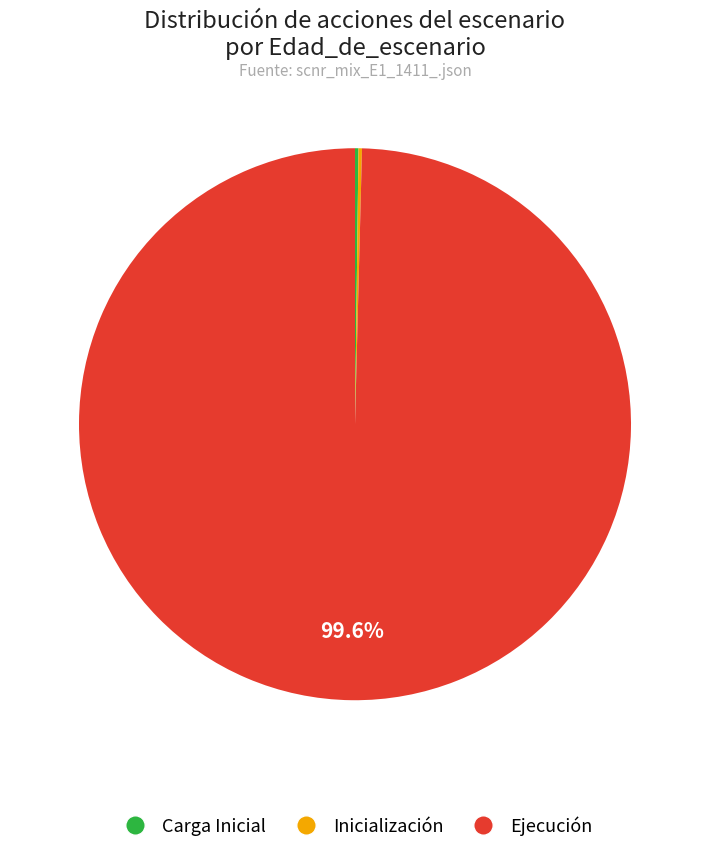

The Ejecución slice represents 90% of the pie. True or false?

False